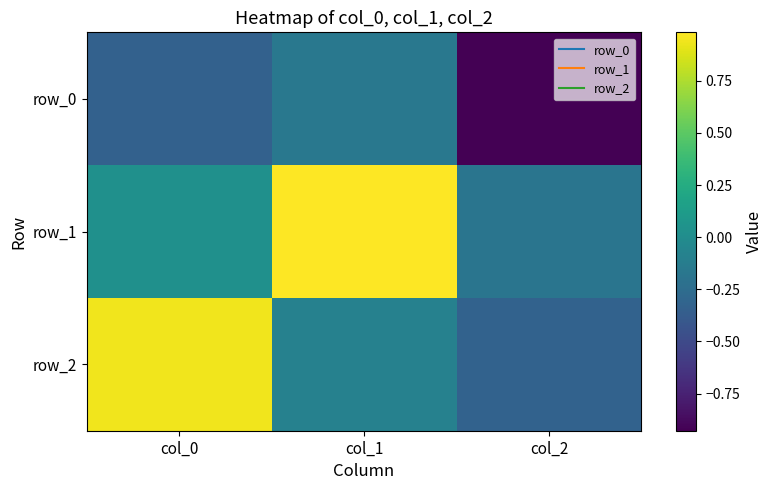

Reading left to right, list all the values displayed in this chart.

row_0: col_0=-0.3	col_1=-0.2	col_2=-0.9
row_1: col_0=0.0	col_1=1.0	col_2=-0.2
row_2: col_0=0.9	col_1=-0.1	col_2=-0.3